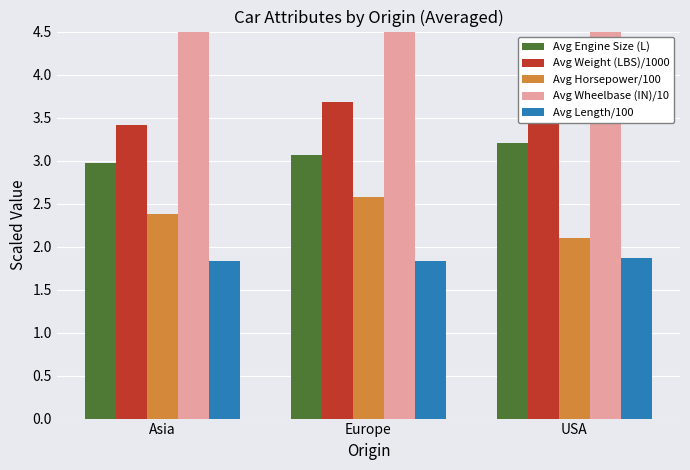

Which series changed the most between Europe and USA?

Avg Horsepower/100